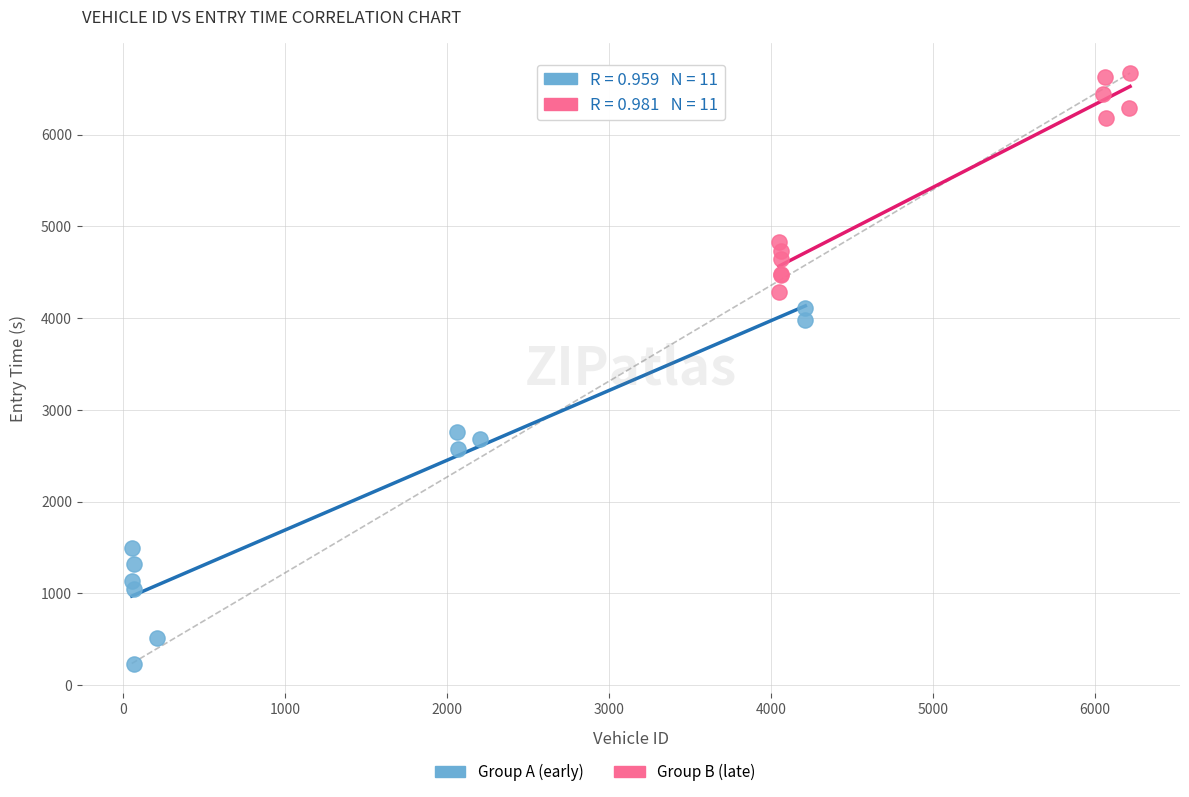

Which series reaches the minimum Y coordinate?

Group A (early)